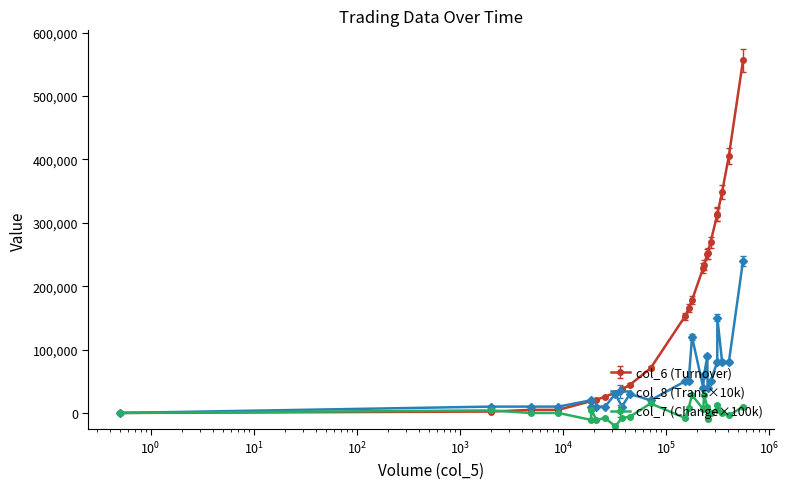

How many lines are shown in the chart?

3